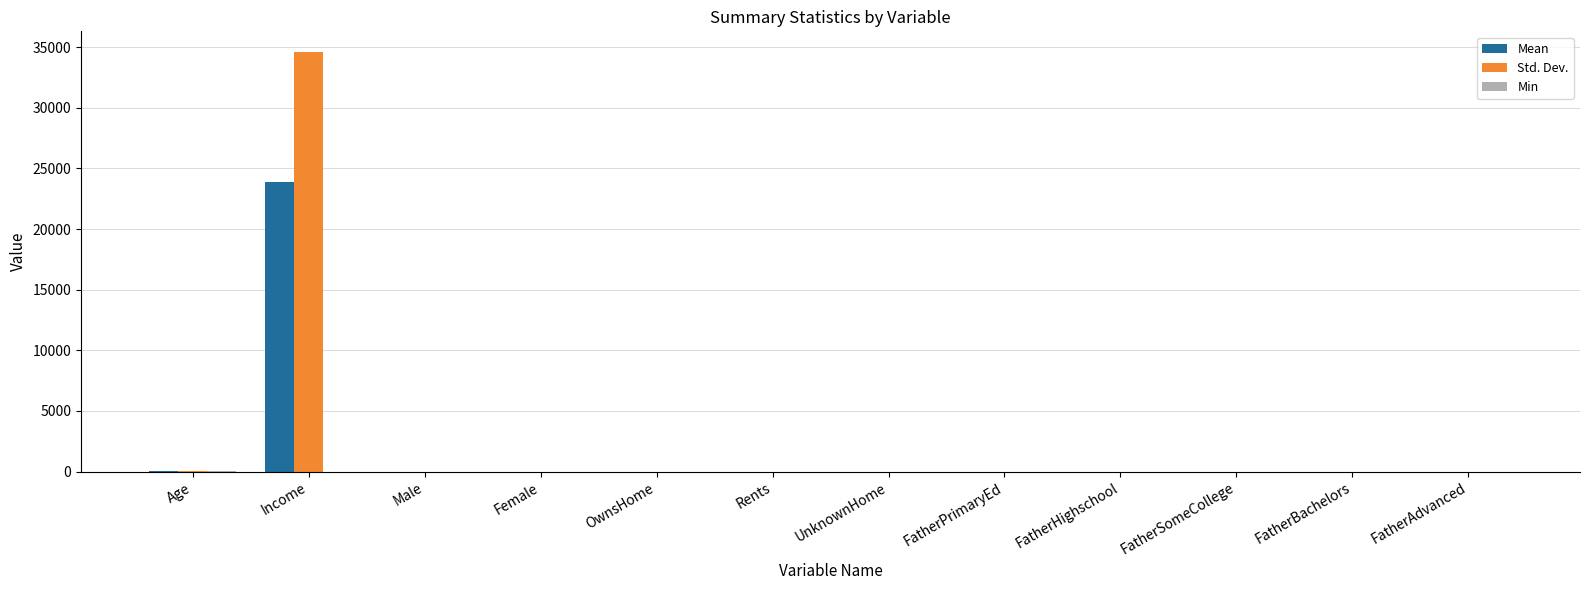

What is the difference between the Mean values at Age and FatherHighschool?

44.3